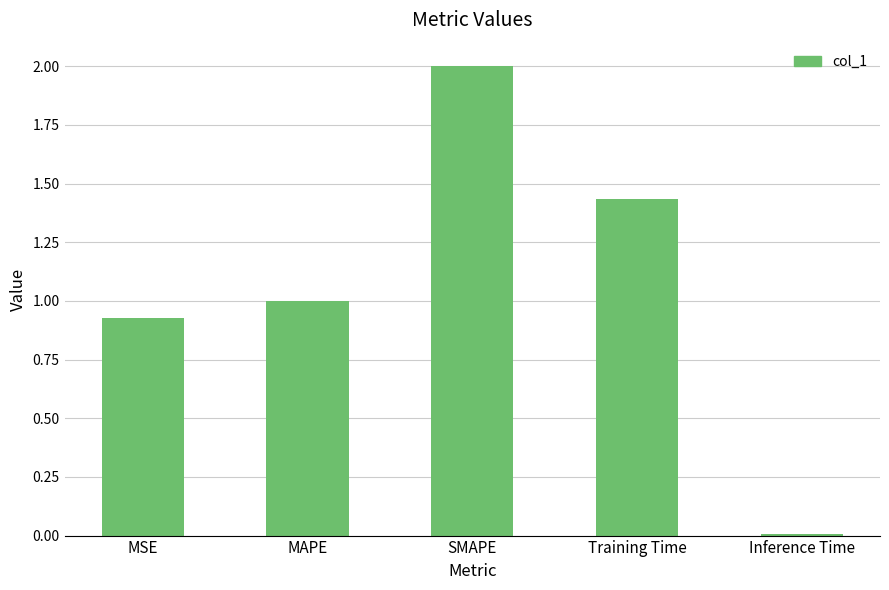

The chart shows a value of 2.0 at SMAPE. True or false?

True